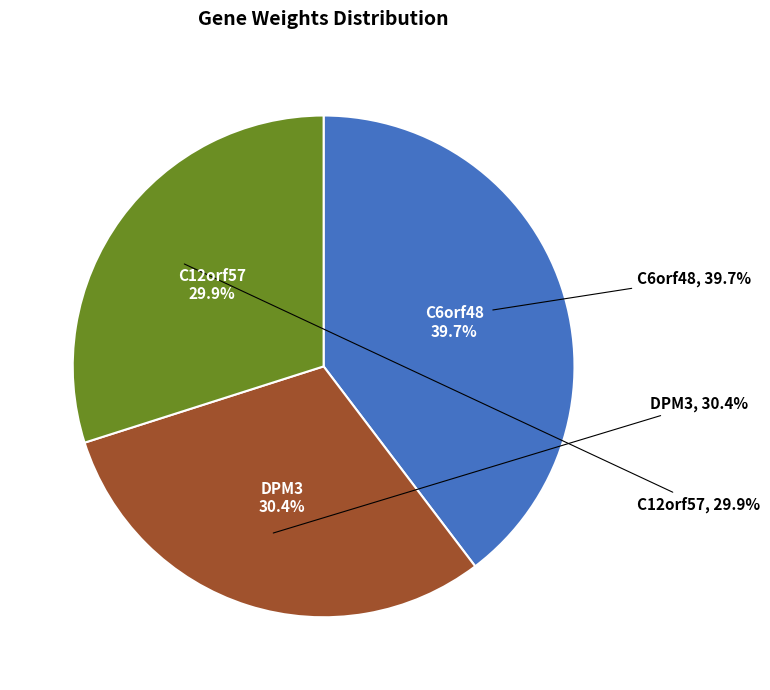

Rank the categories by value from lowest to highest.

C12orf57, DPM3, C6orf48